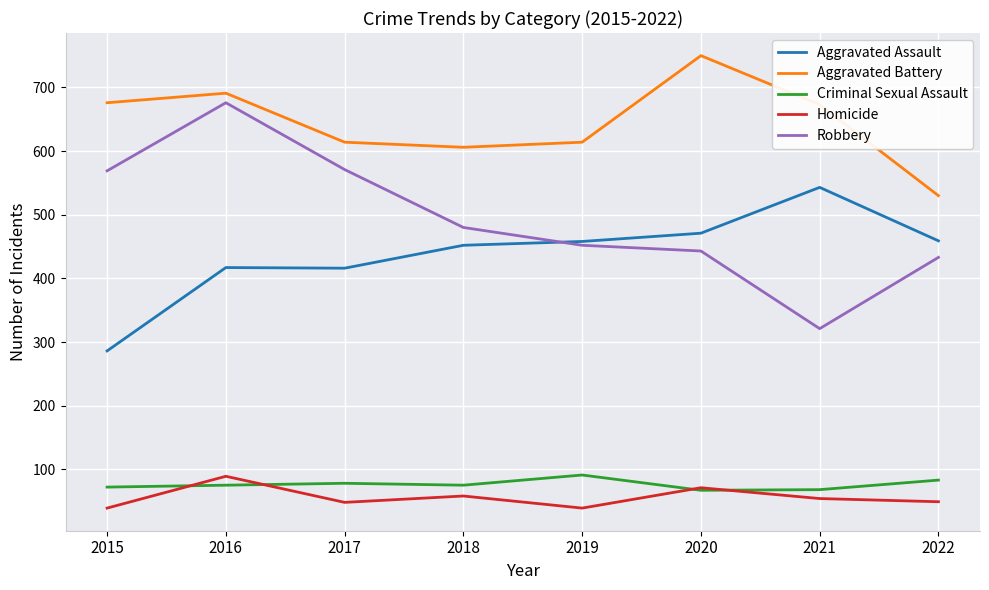

What is the average value of the Homicide series?

56